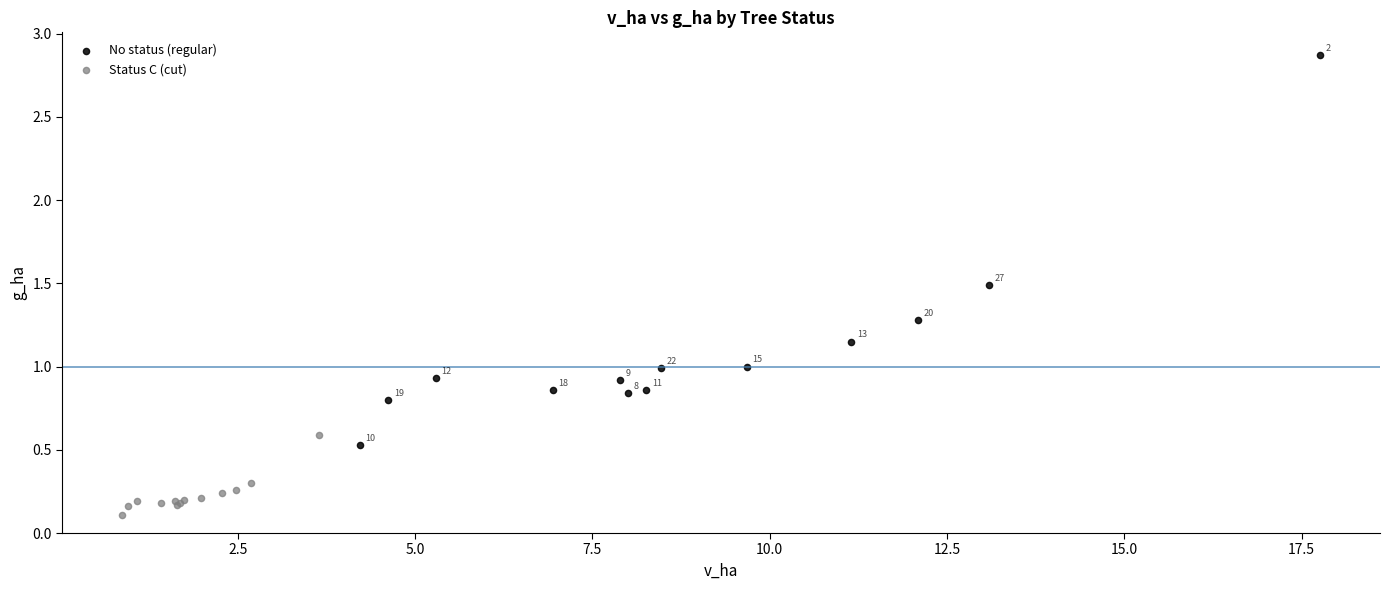

Which series contains the lowest Y value?

Status C (cut)